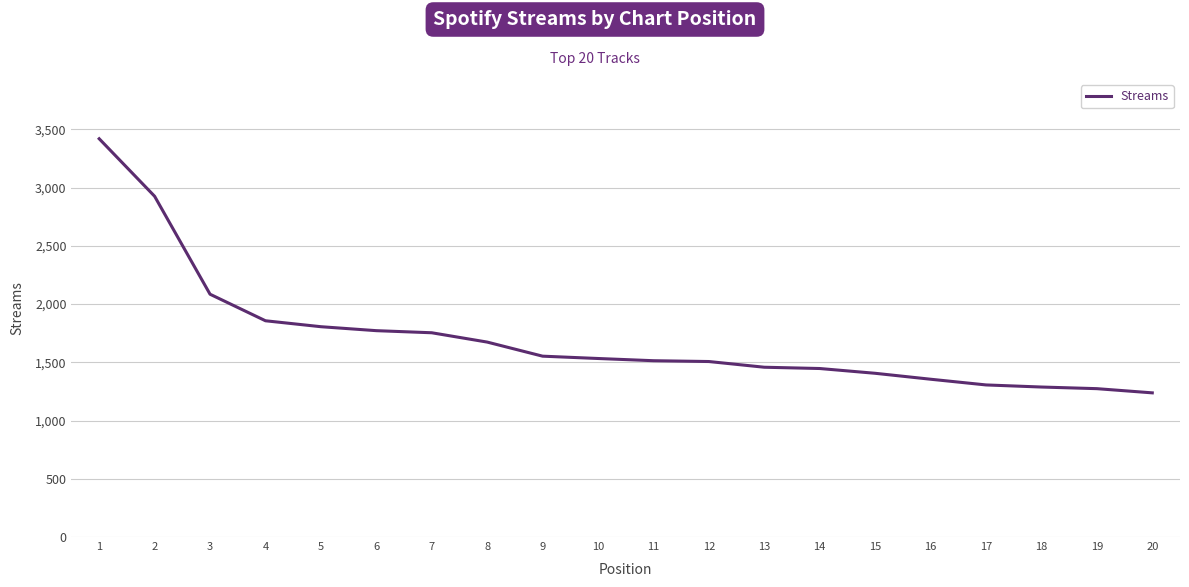

Approximately how many times larger is the value at 16 compared to 6?

0.8